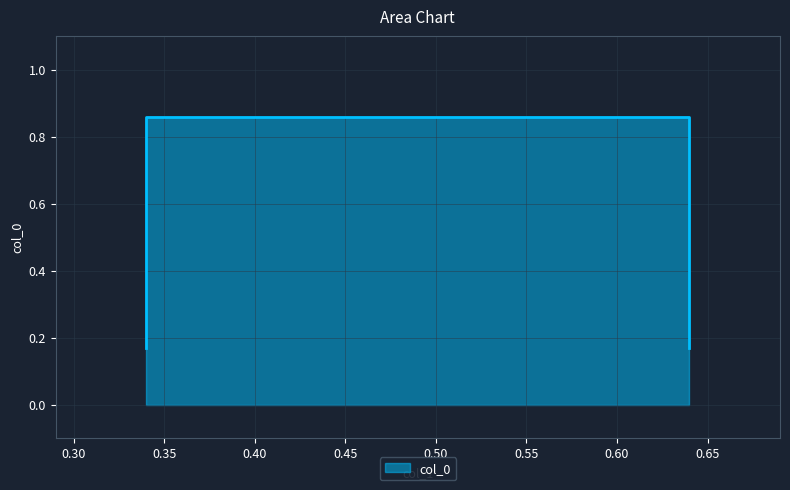

What is the sum of all values?

2.1